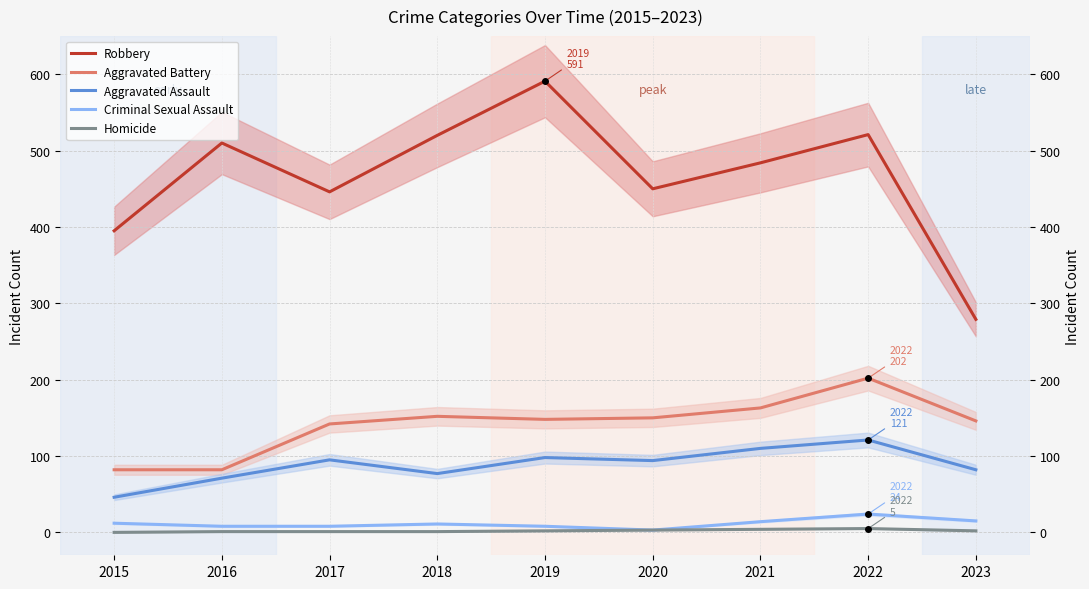

What is the lowest value of the Aggravated Battery series?

82